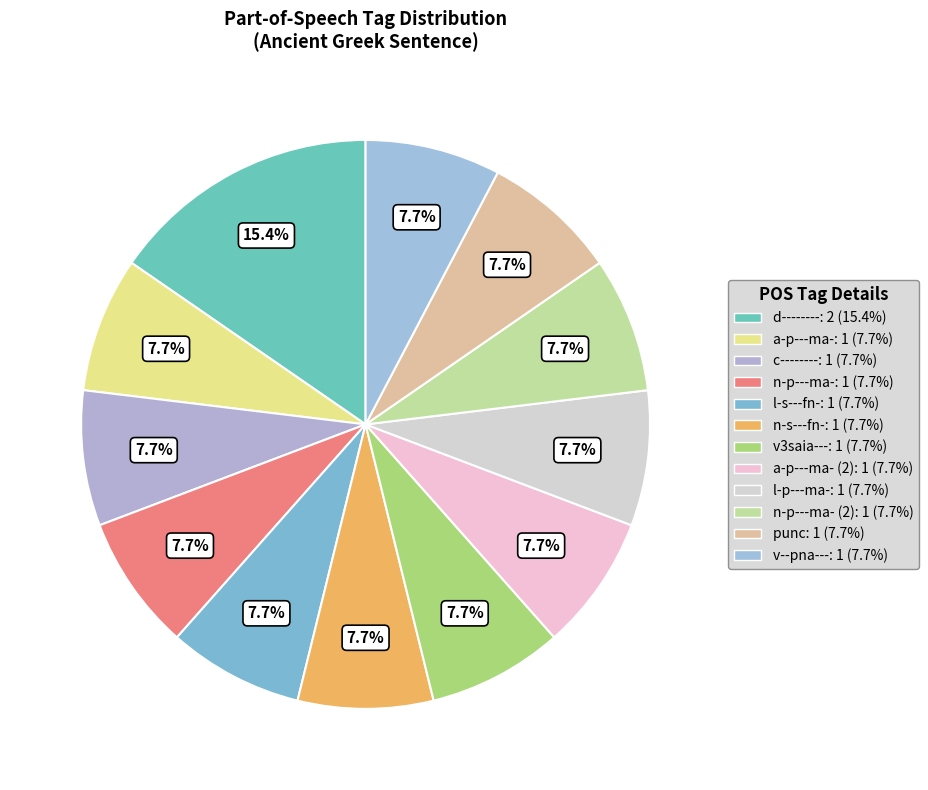

To the nearest percent, what is the difference between the largest and smallest slice percentages?

8%